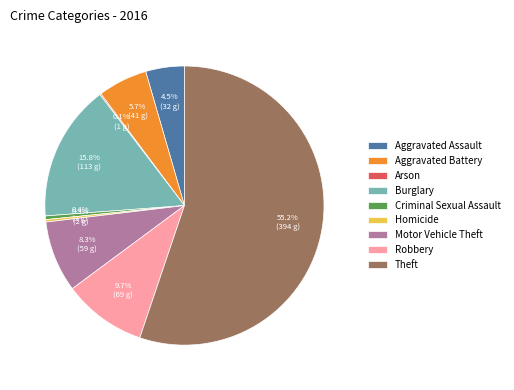

What percentage is NOT represented by Homicide?

99.7%